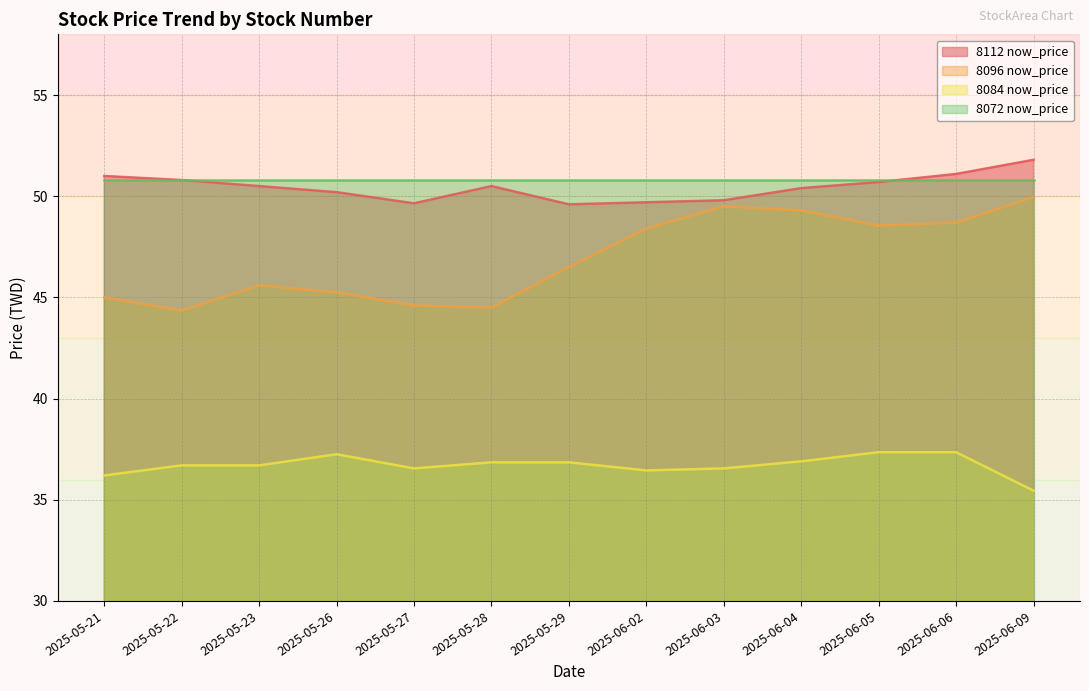

At which label does 8112 now_price reach its peak?

2025-06-09